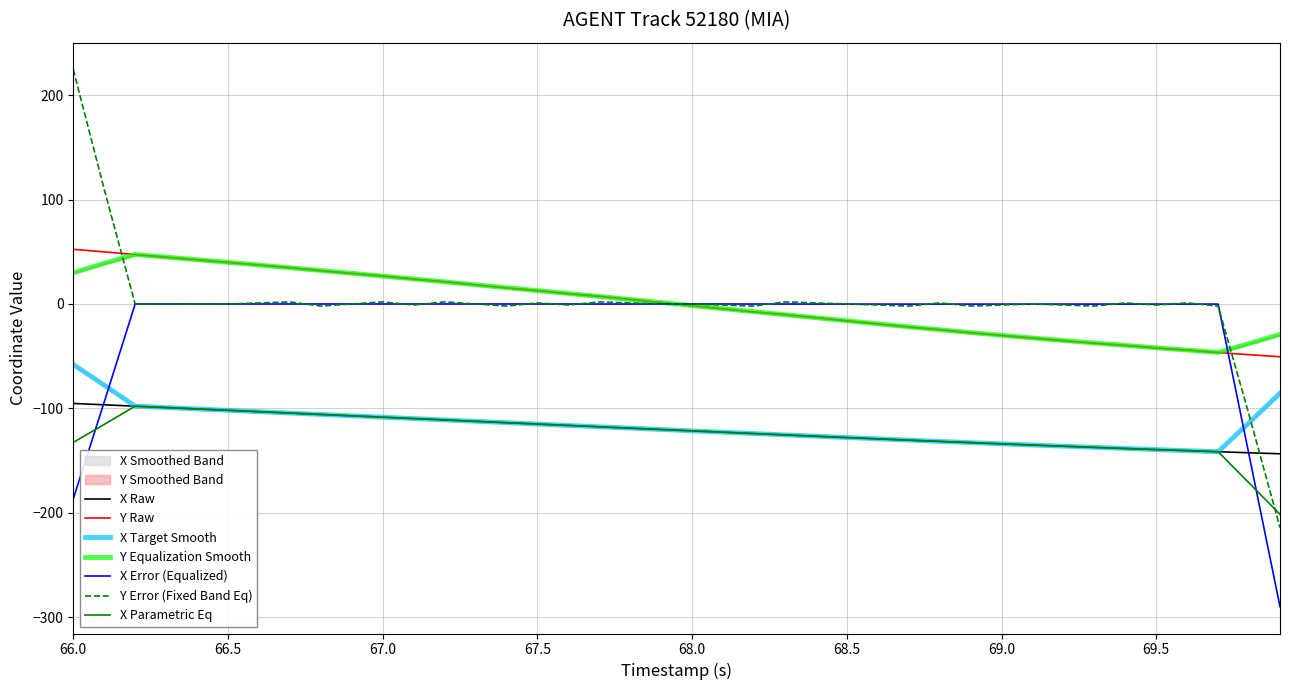

What is the minimum value for X Error (Equalized)?

-290.1